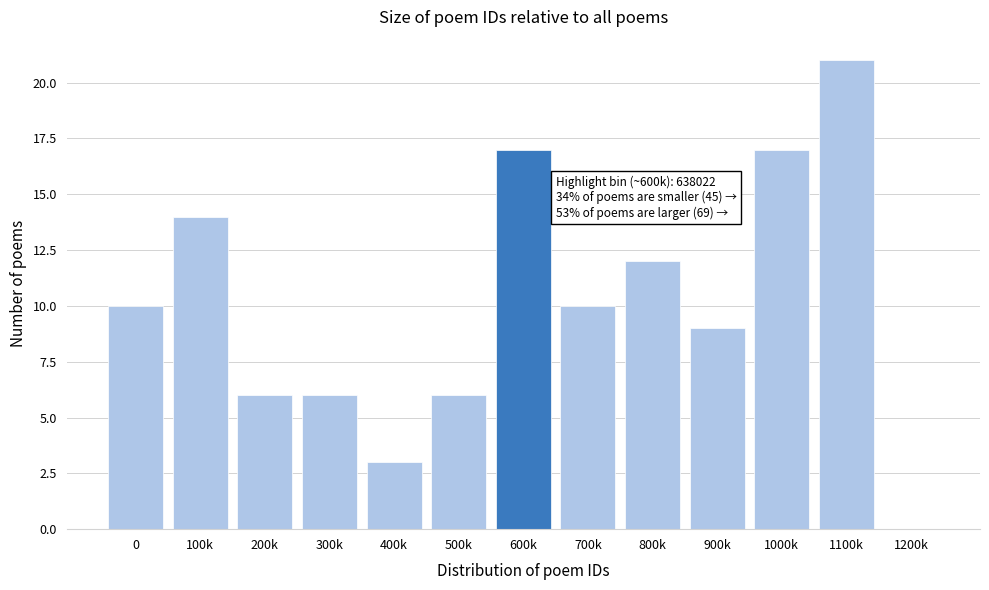

Reading left to right, transcribe all the data shown in this chart.

0=10	100k=14	200k=6	300k=6	400k=3	500k=6	600k=17	700k=10	800k=12	900k=9	1000k=17	1100k=21	1200k=0